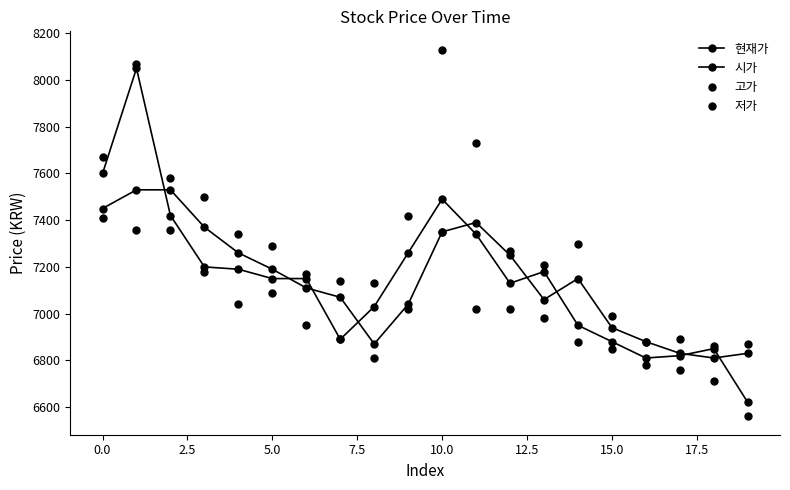

Which series has the largest range (max minus min)?

시가